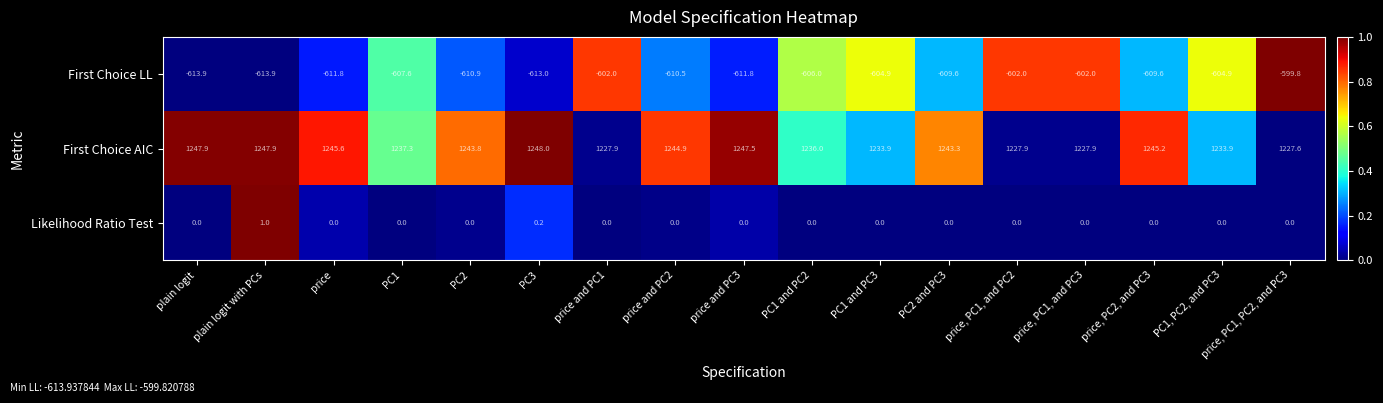

How many data points in First Choice AIC are less than 1243?

8